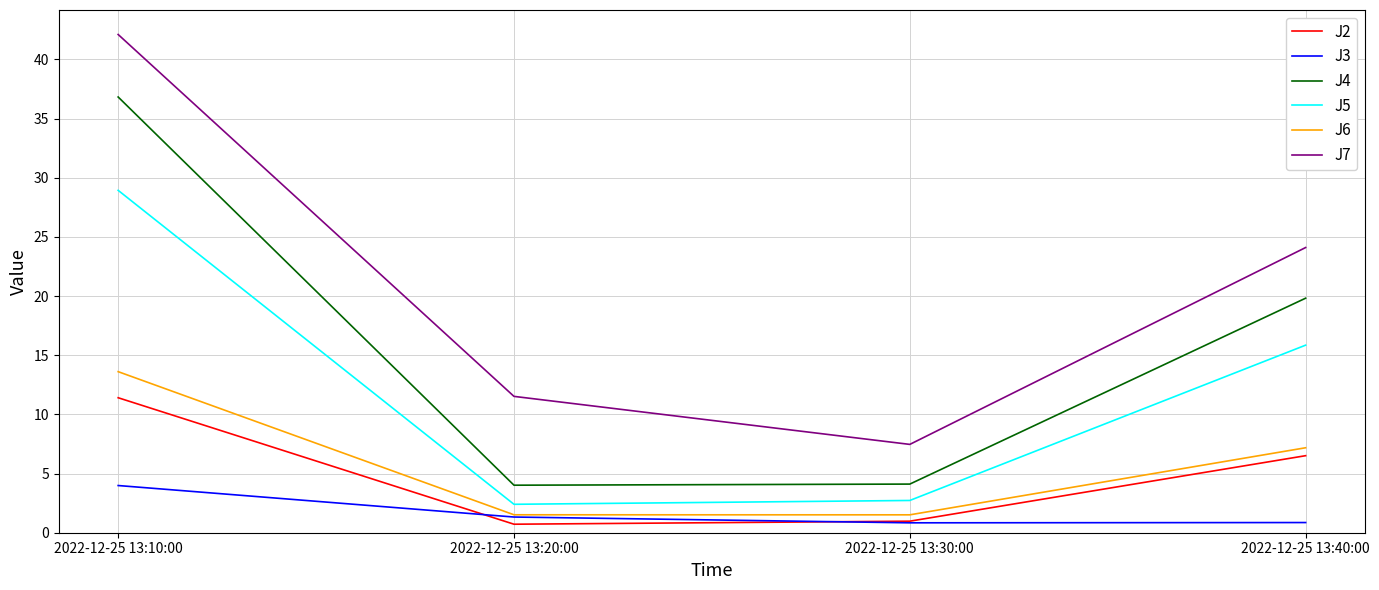

Is it true that J7 equals 1.6 at 2022-12-25 13:30:00?

False